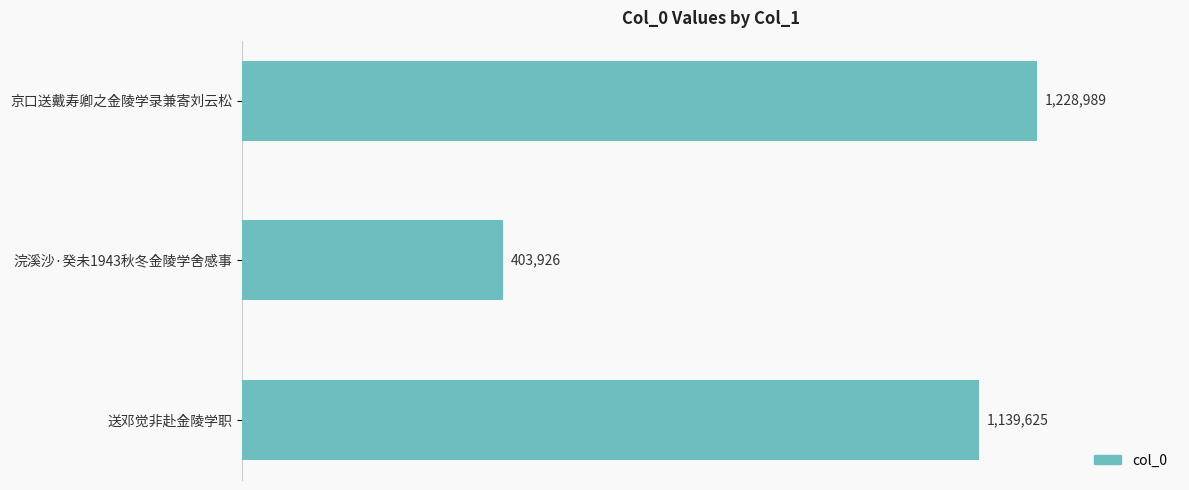

What is the difference between the maximum and second lowest values?

89364